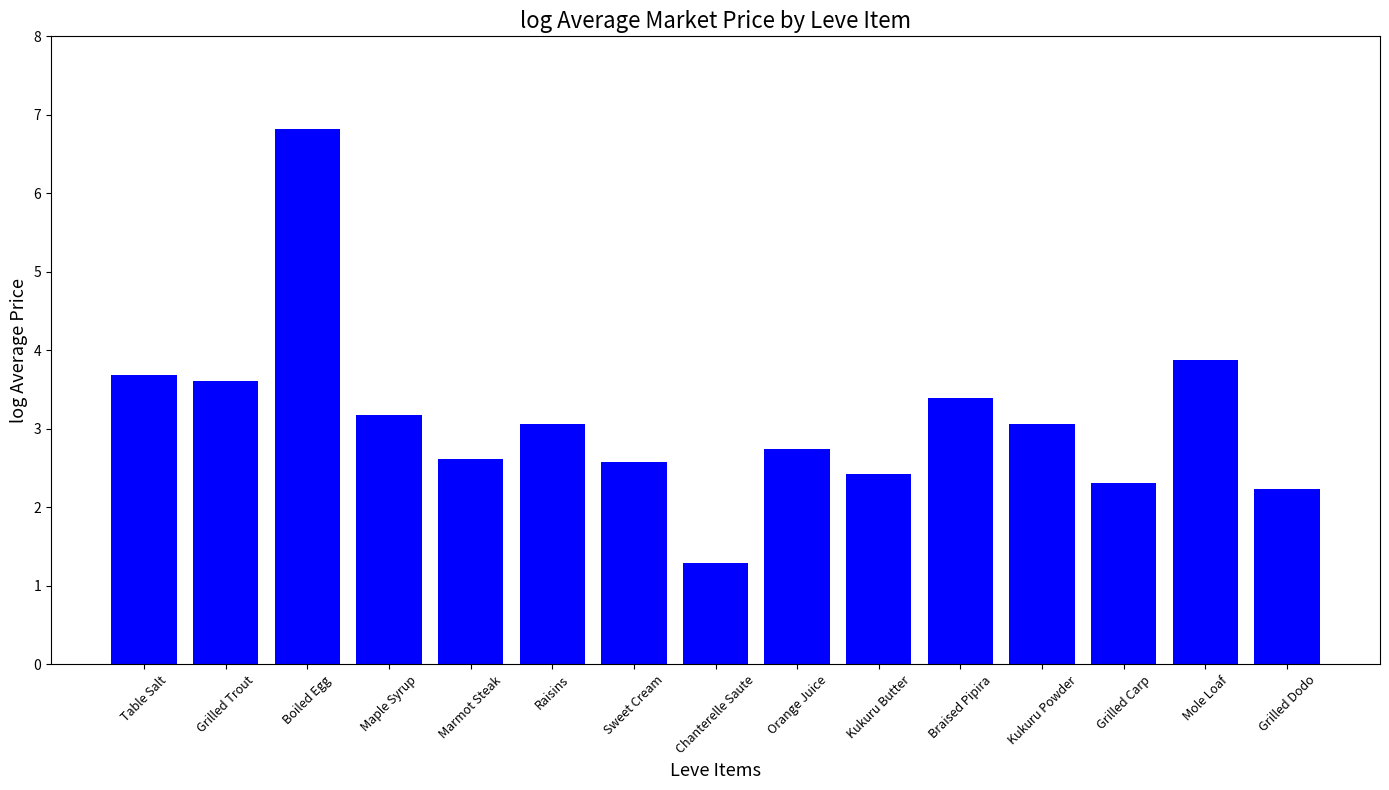

The value at Maple Syrup is 1.1. True or false?

False